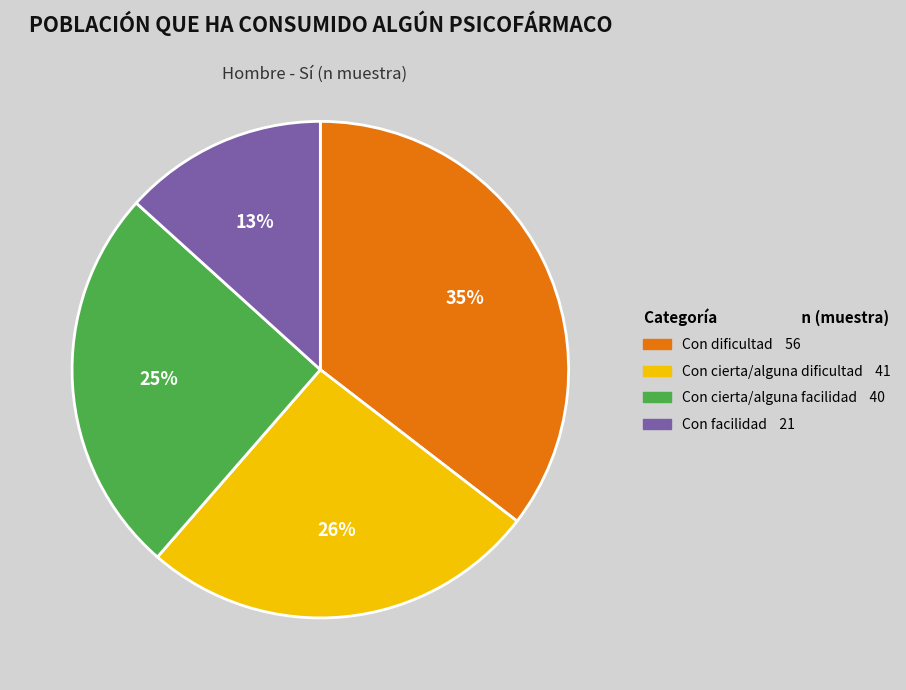

To the nearest percent, what is the difference between the largest and smallest slice percentages?

22%